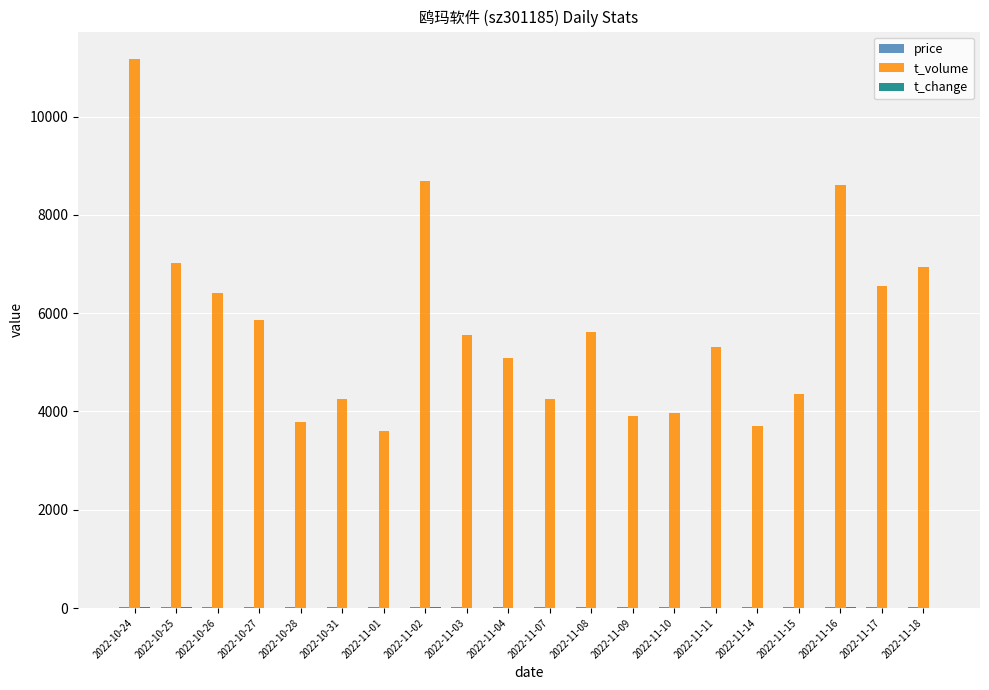

Where is t_volume nearest to the value 7382?

2022-10-25